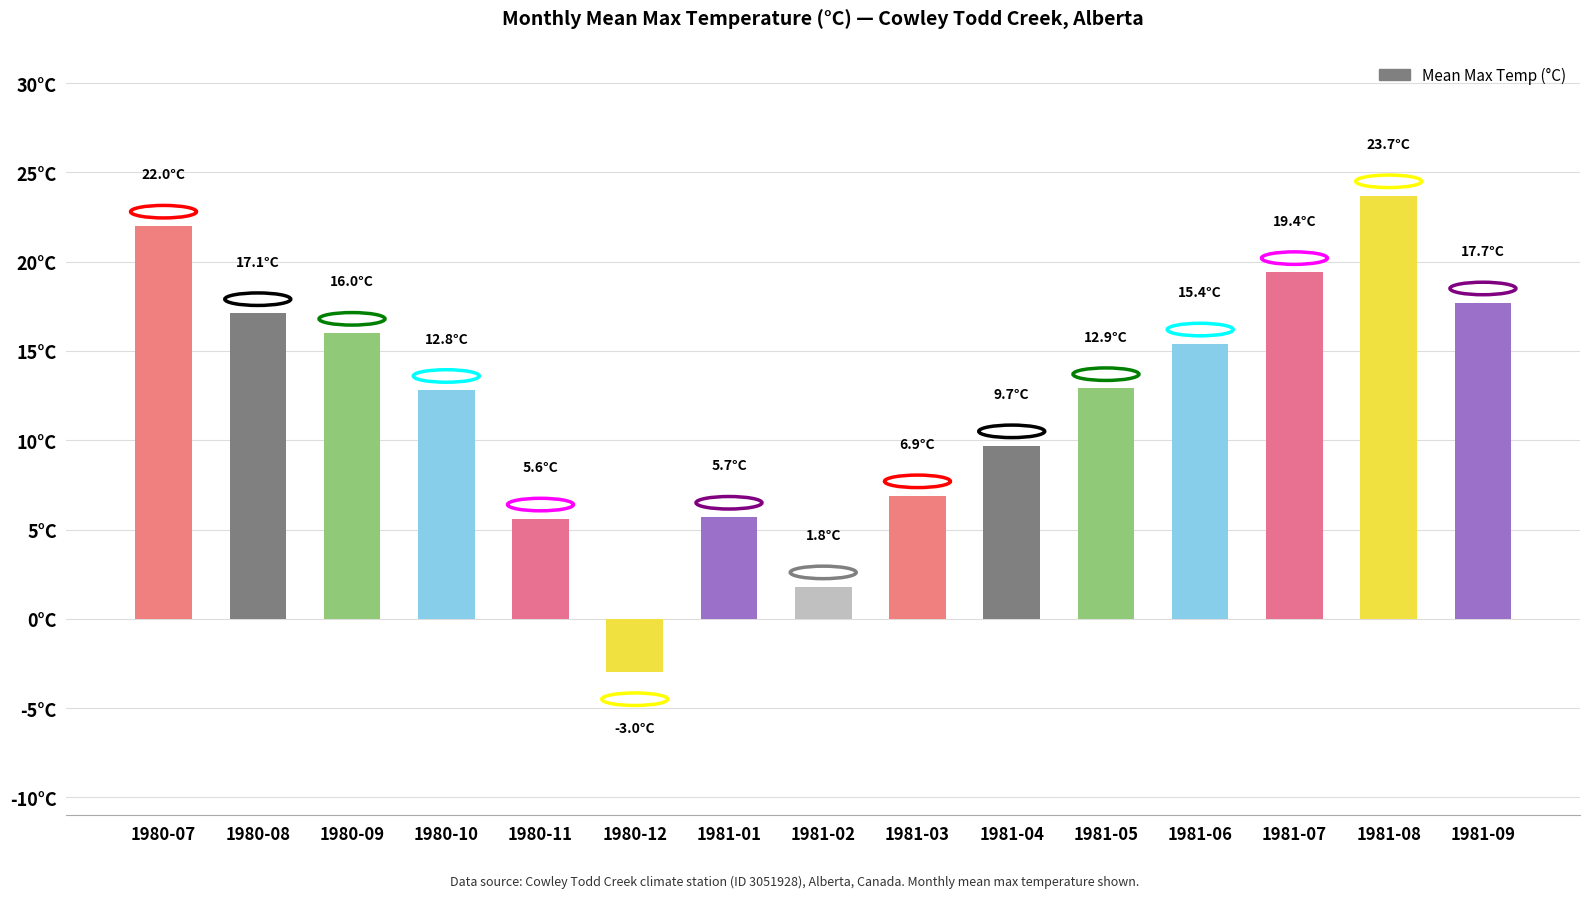

The chart shows a value of 6.9 at 1981-03. True or false?

True